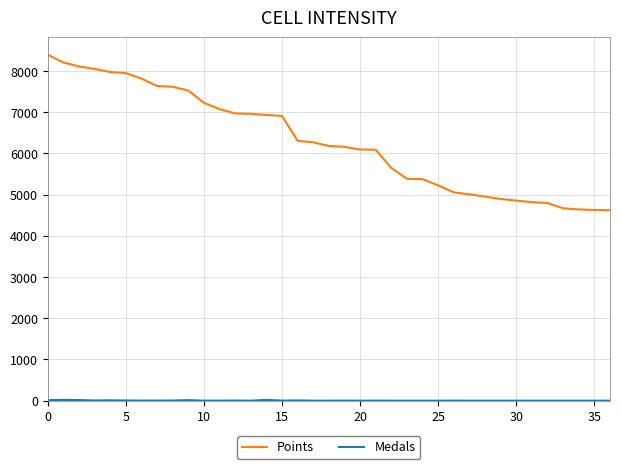

Which series has the widest spread of values?

Points